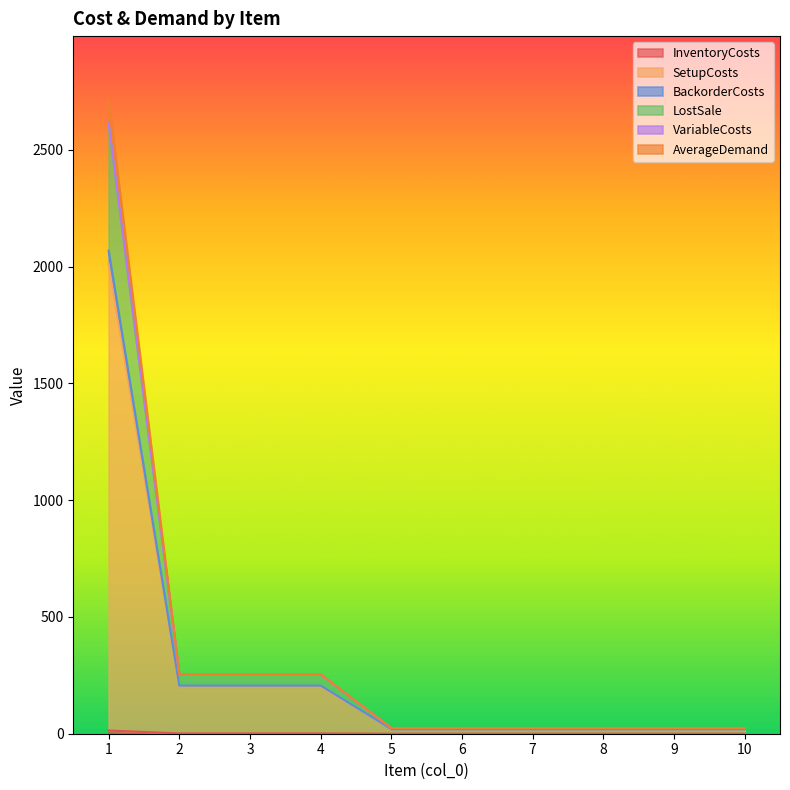

Which category has the lowest value in the VariableCosts series?

5